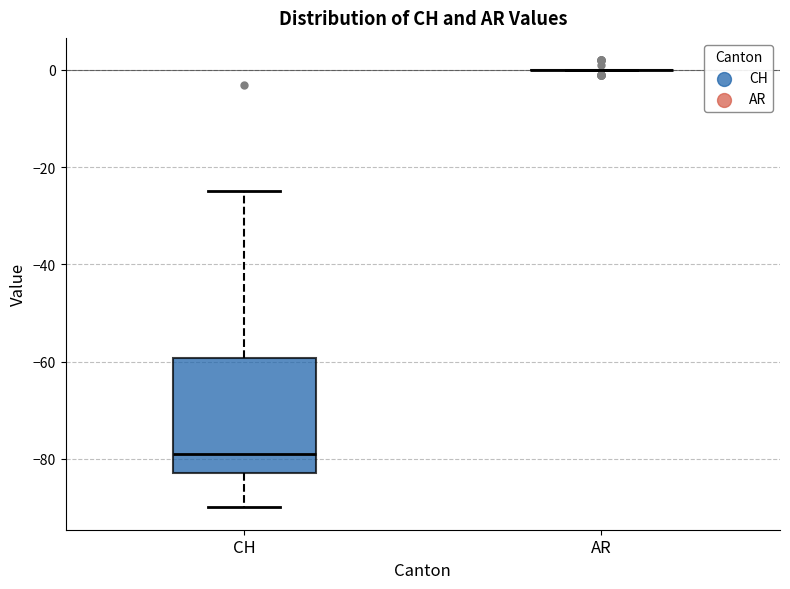

Where is the upper edge of the box for CH on the y-axis? The values are not printed on the chart, so give them approximately, as read against the axis.

-60